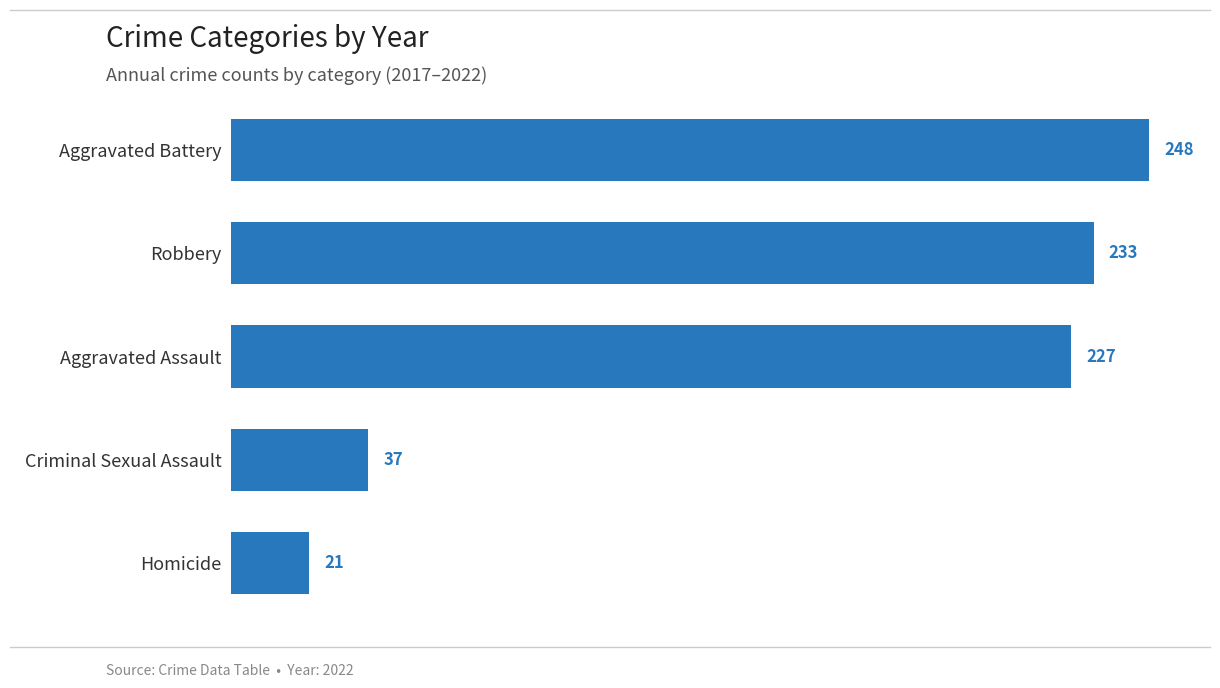

Which label corresponds to the largest value in the chart?

Aggravated Battery